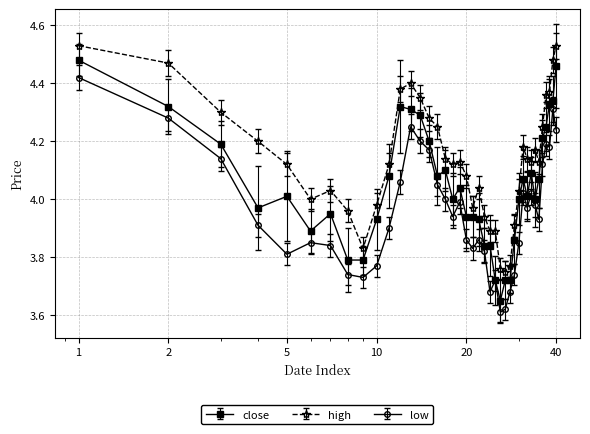

True or false: close and high intersect in this chart.

False